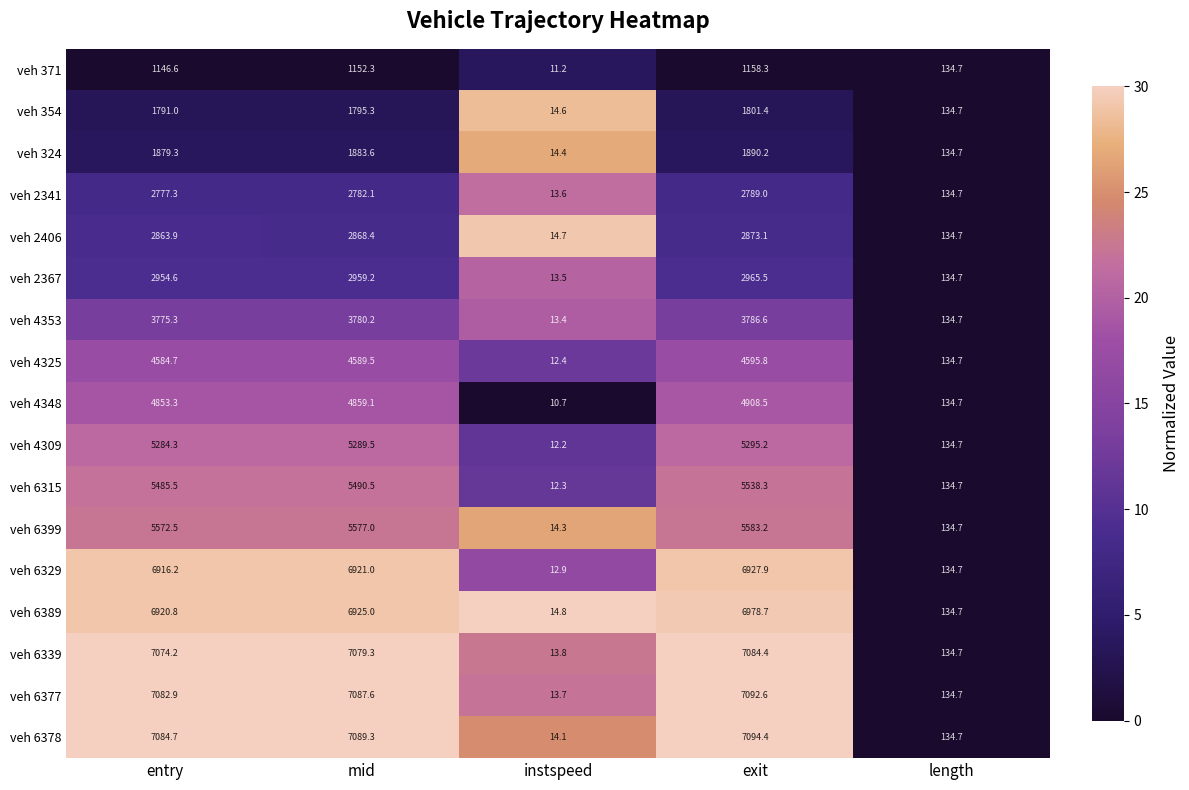

At exit, list the series in order from smallest to largest.

veh 371, veh 354, veh 324, veh 2341, veh 2406, veh 2367, veh 4353, veh 4325, veh 4348, veh 4309, veh 6315, veh 6399, veh 6329, veh 6389, veh 6339, veh 6377, veh 6378